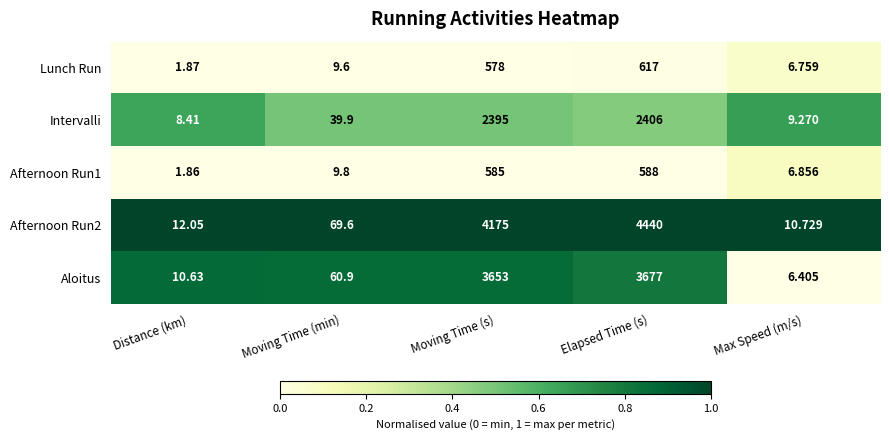

Which category has the highest value in the Lunch Run series?

Elapsed Time (s)